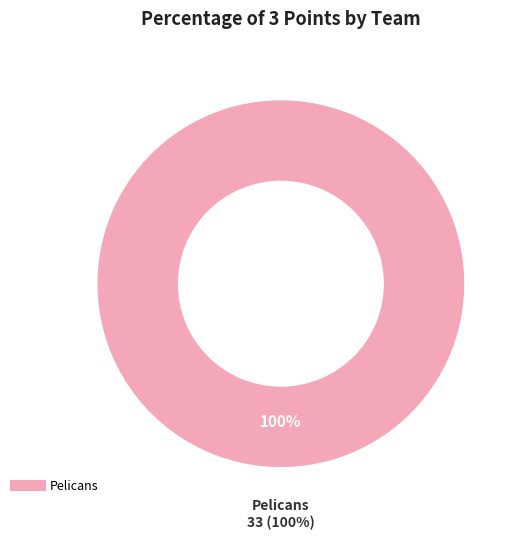

The Pelicans slice represents 99% of the pie. True or false?

False